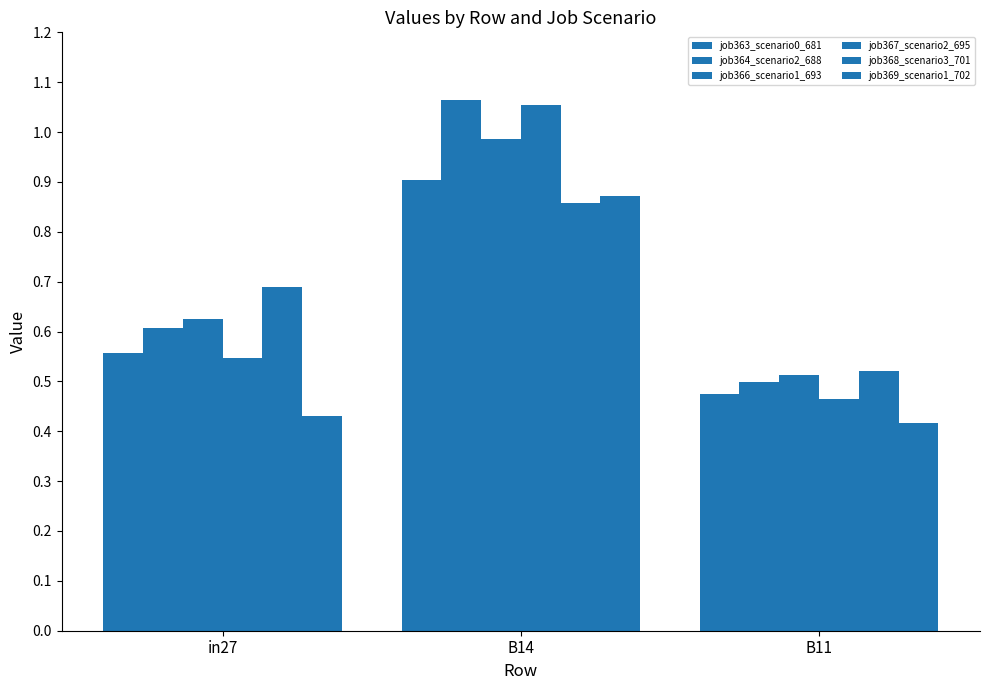

How many bars are there in total?

18